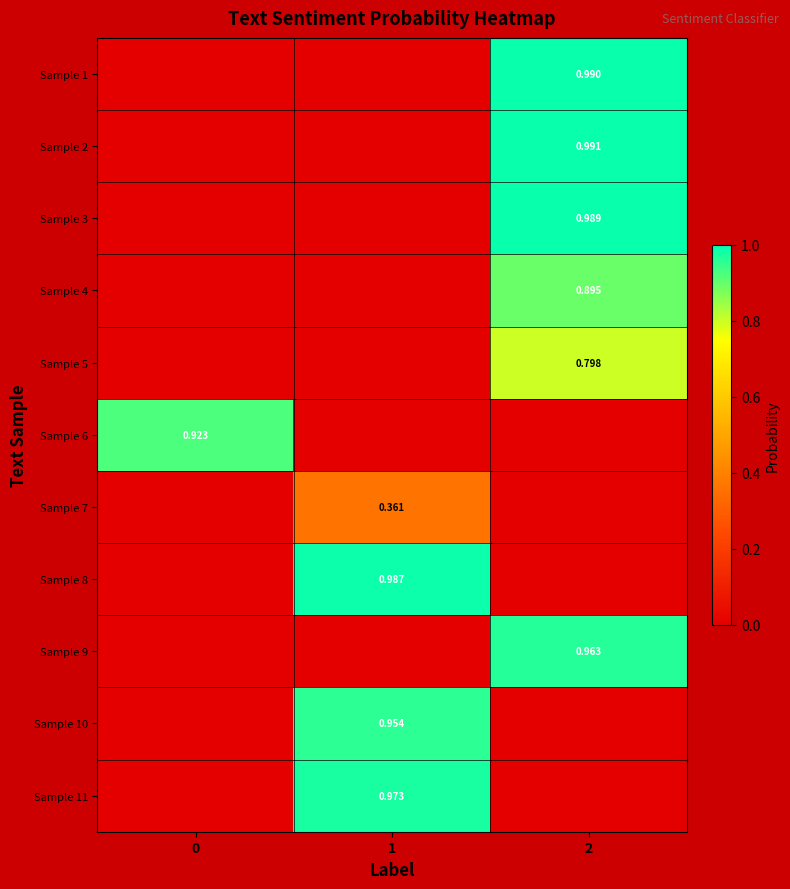

Rank the series by their maximum value, from lowest to highest.

Sample 7, Sample 5, Sample 4, Sample 6, Sample 10, Sample 9, Sample 11, Sample 8, Sample 3, Sample 1, Sample 2